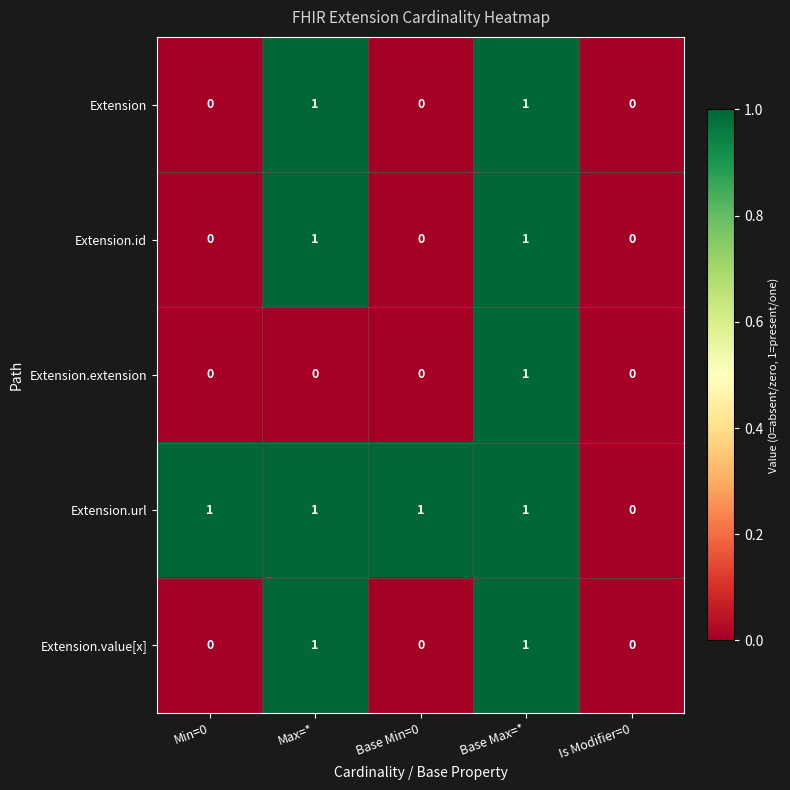

At which category is the sum across all series the highest?

Base Max=*